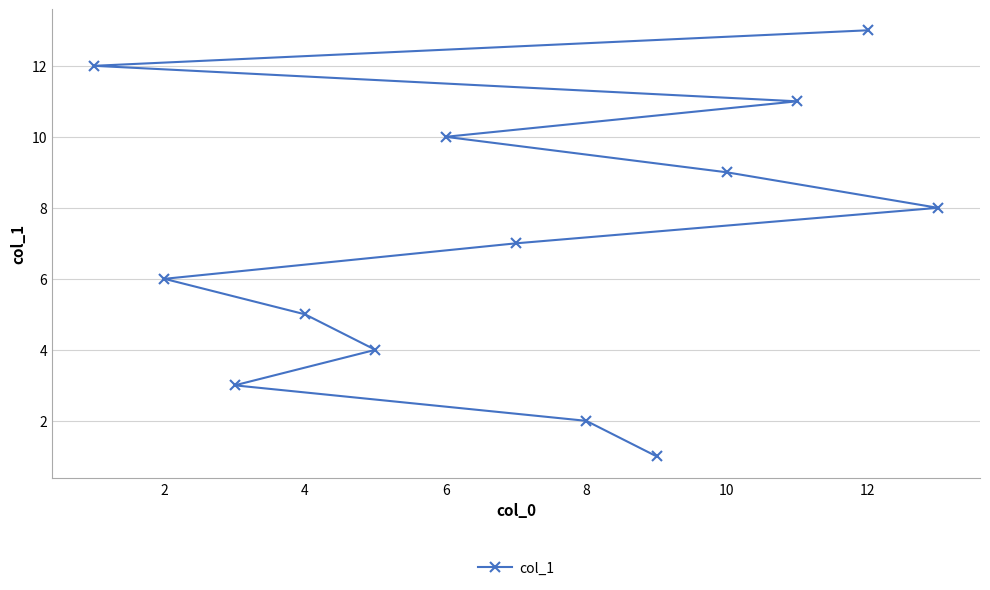

What is the change in value from 8 to 12?

+11